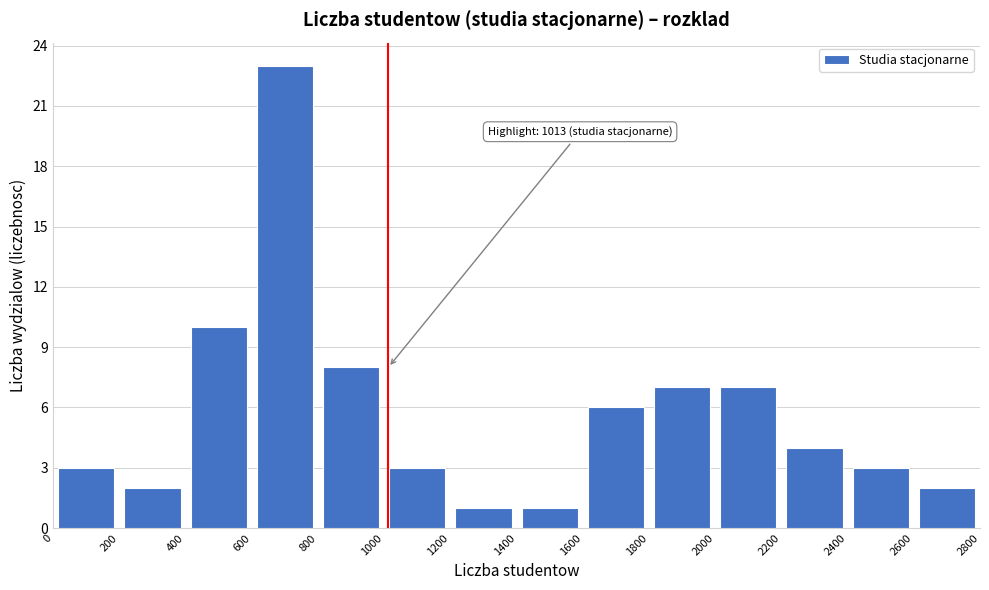

Over which range of the x-axis is the bar tallest?

600 to 800